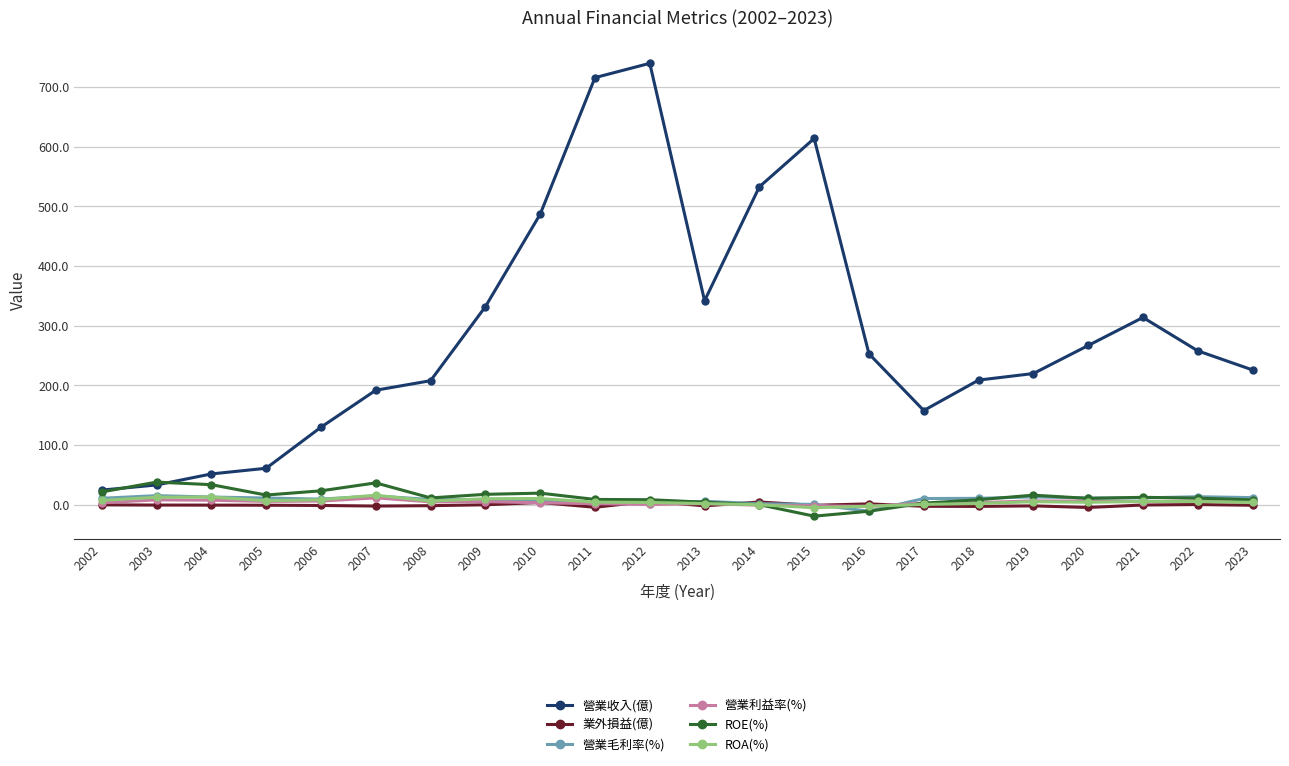

In 營業毛利率(%), how many points are lower than both neighbors (excluding endpoints)?

4